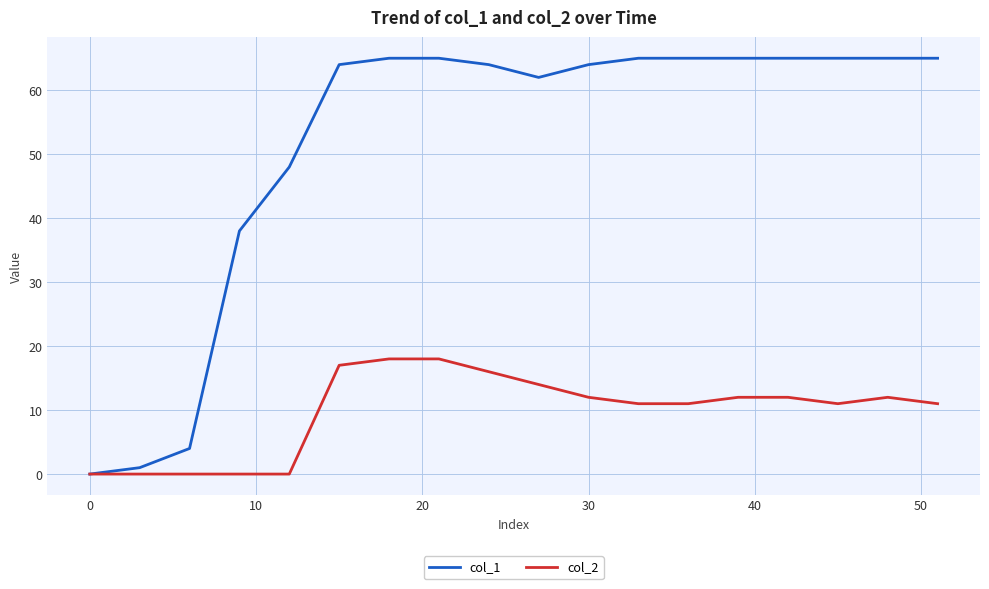

What is the maximum value for col_2?

18